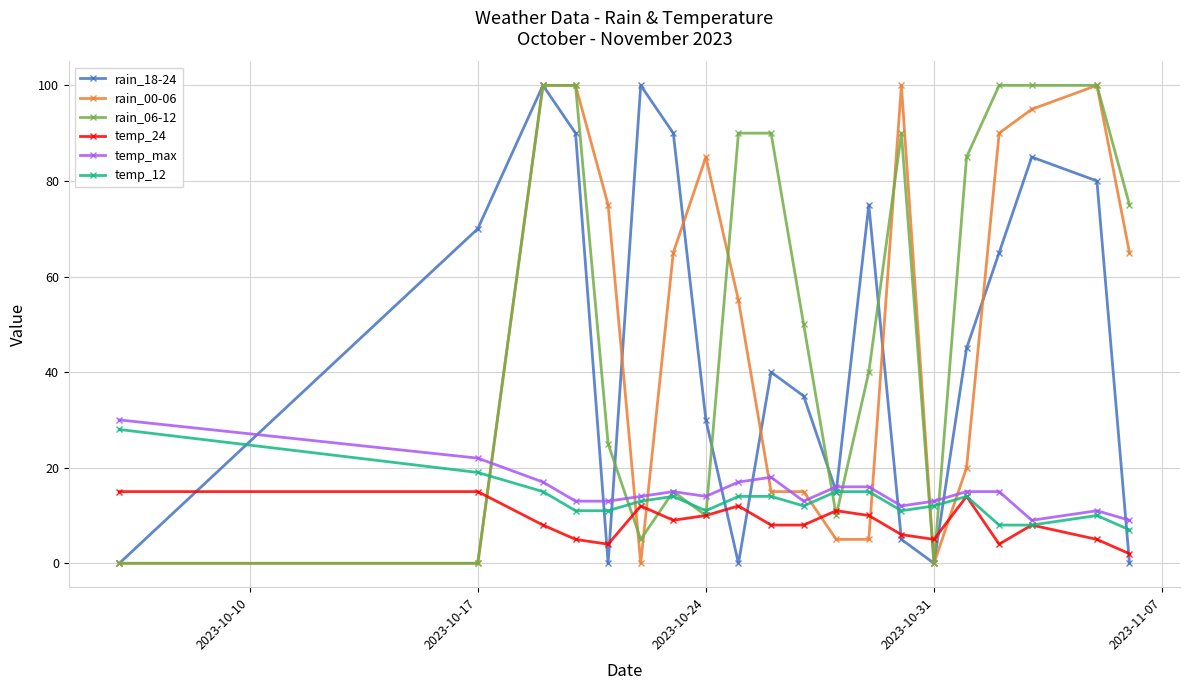

Which series ends up on top after the final intersection of rain_00-06 and temp_max?

rain_00-06